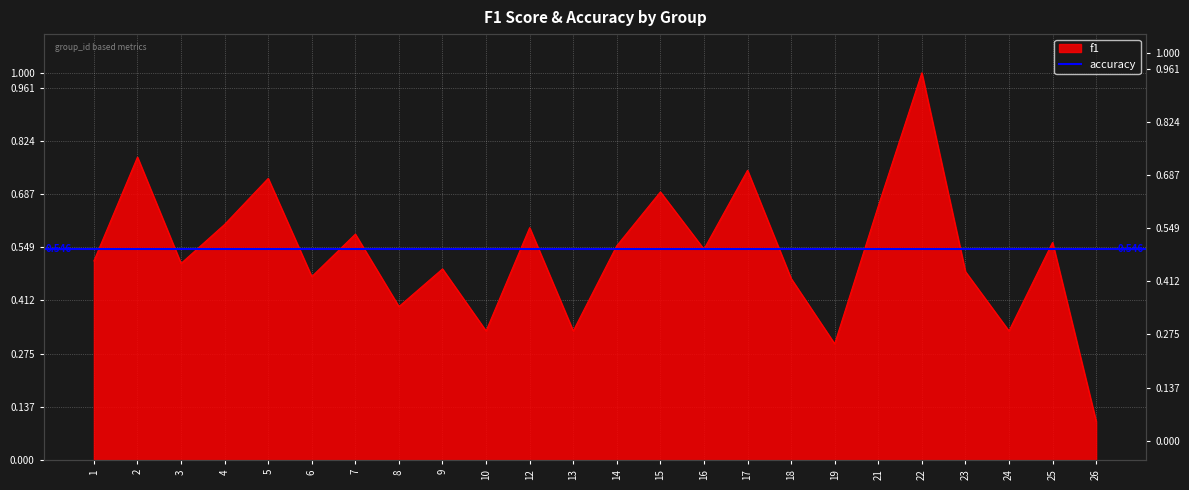

At which category does the data reach its first local valley?

3